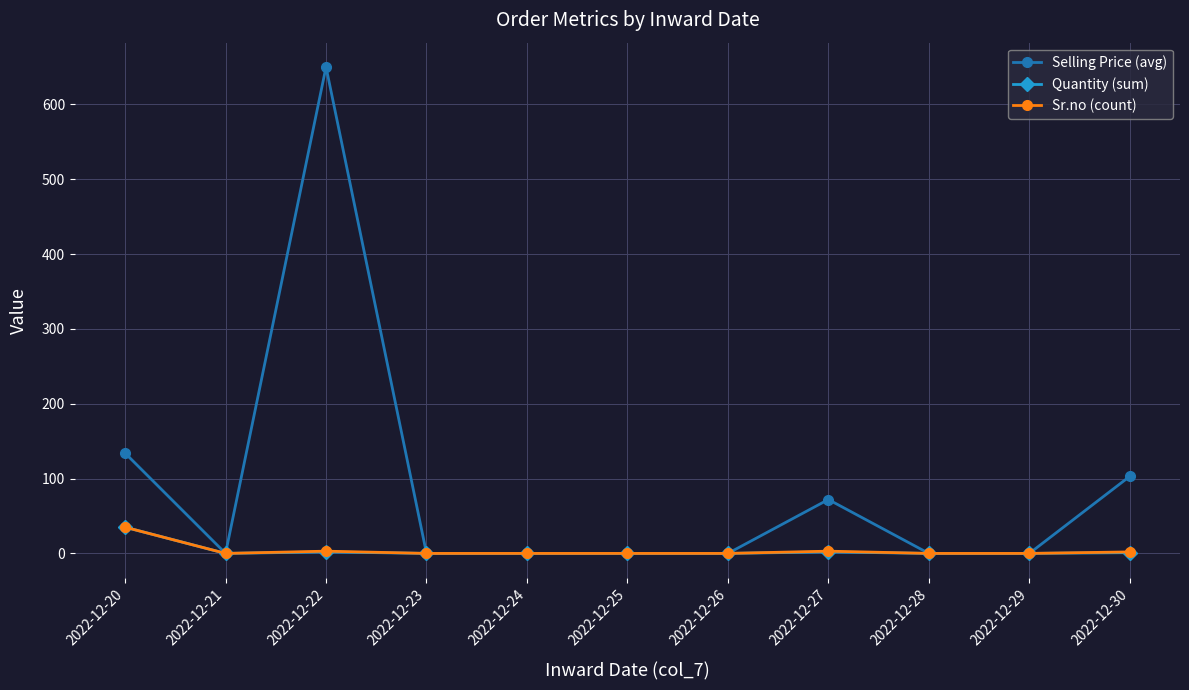

The value of Selling Price (avg) at 2022-12-20 is 134. True or false?

True